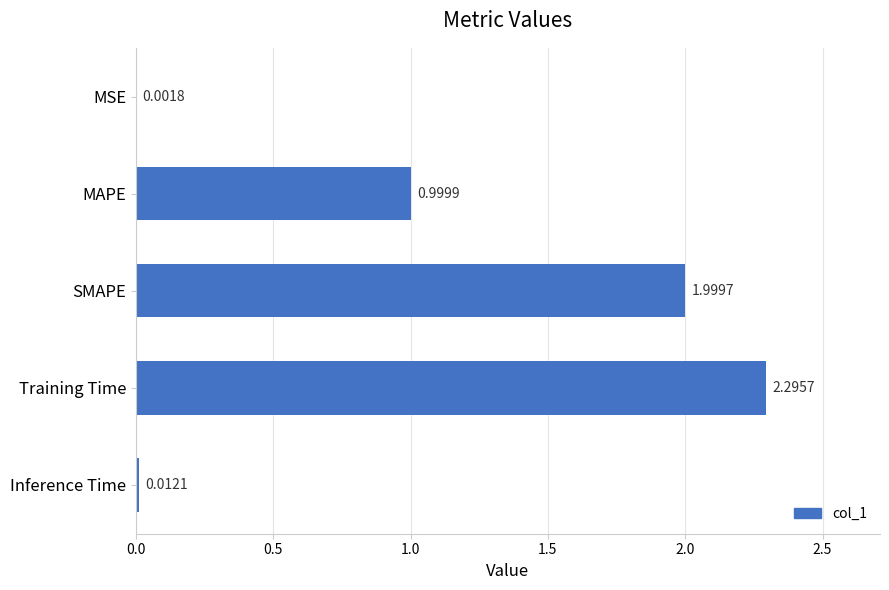

At which label is the value closest to 1?

MAPE